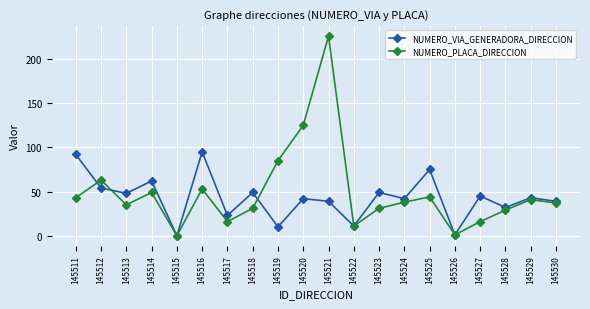

Reading right to left, extract all data points from this chart.

NUMERO_VIA_GENERADORA_DIRECCION: 39	43	32	45	1	75	42	49	11	39	42	10	49	23	95	0	62	48	54	92
NUMERO_PLACA_DIRECCION: 37	41	29	16	1	44	38	31	11	226	125	85	31	16	53	0	49	35	63	43